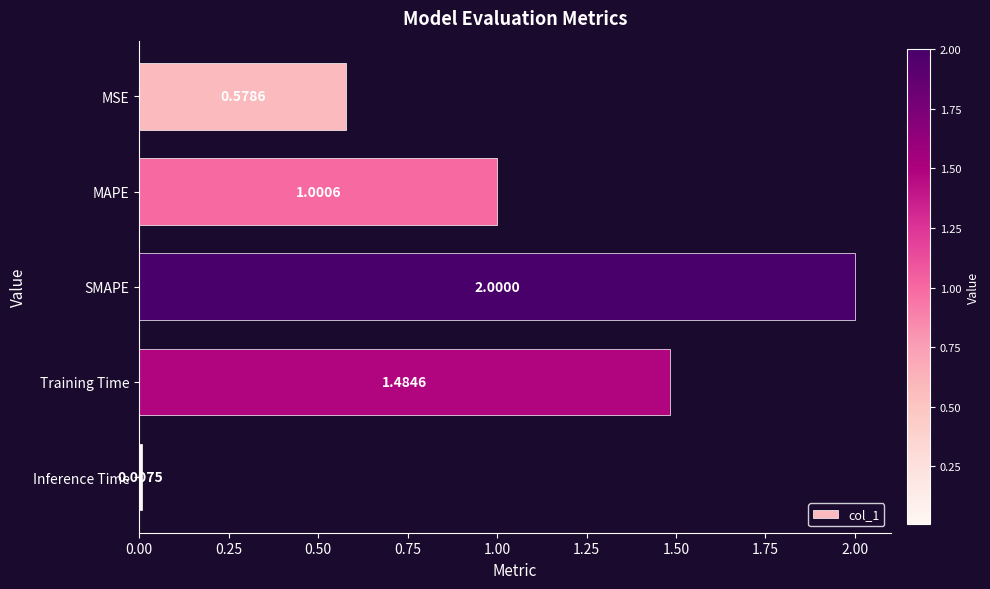

How many data points are less than 1?

2